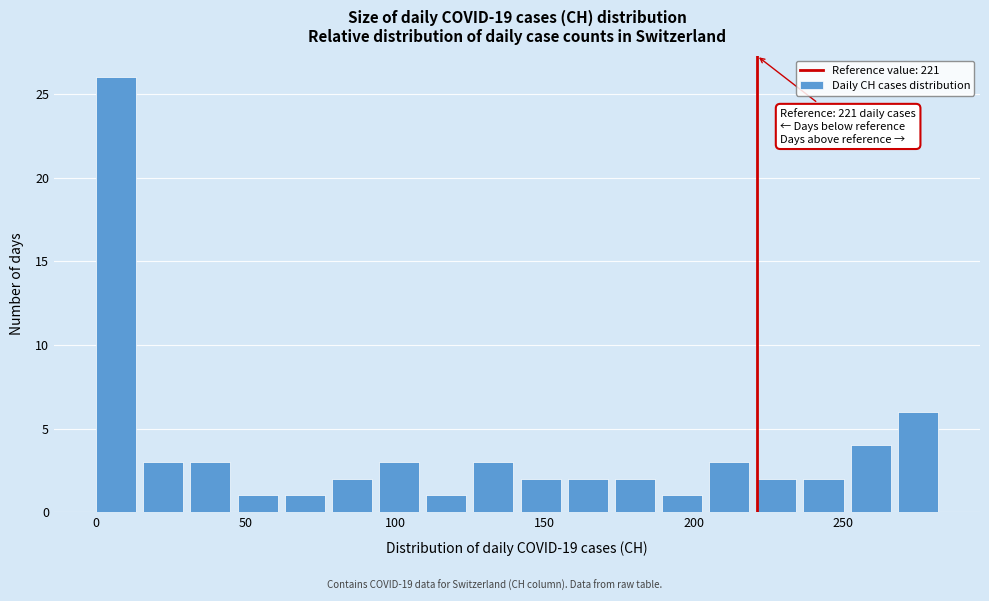

Read against the x-axis, roughly where is the centre of the tallest bar?

5